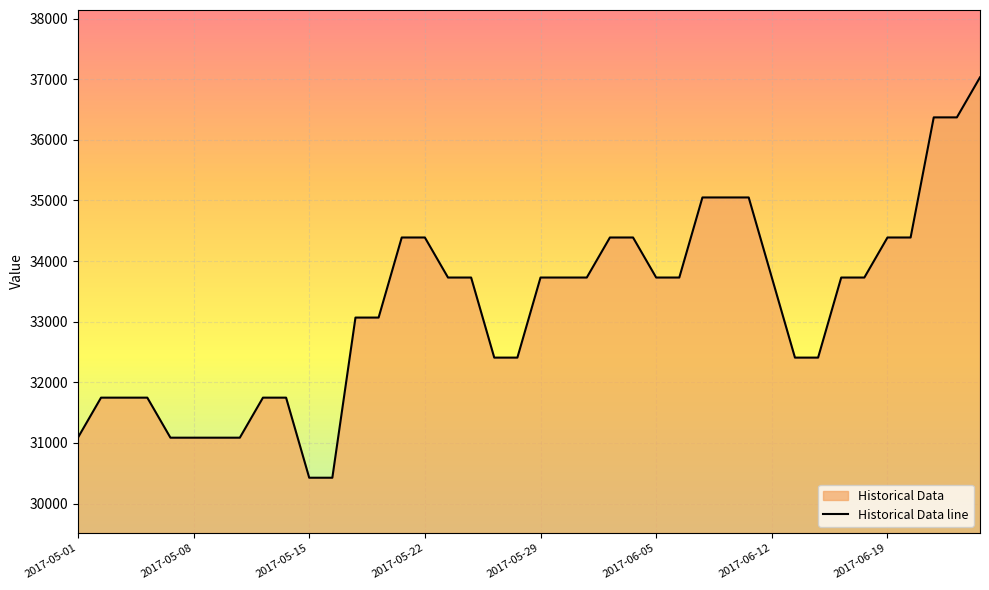

How many values exceed 33729?

22